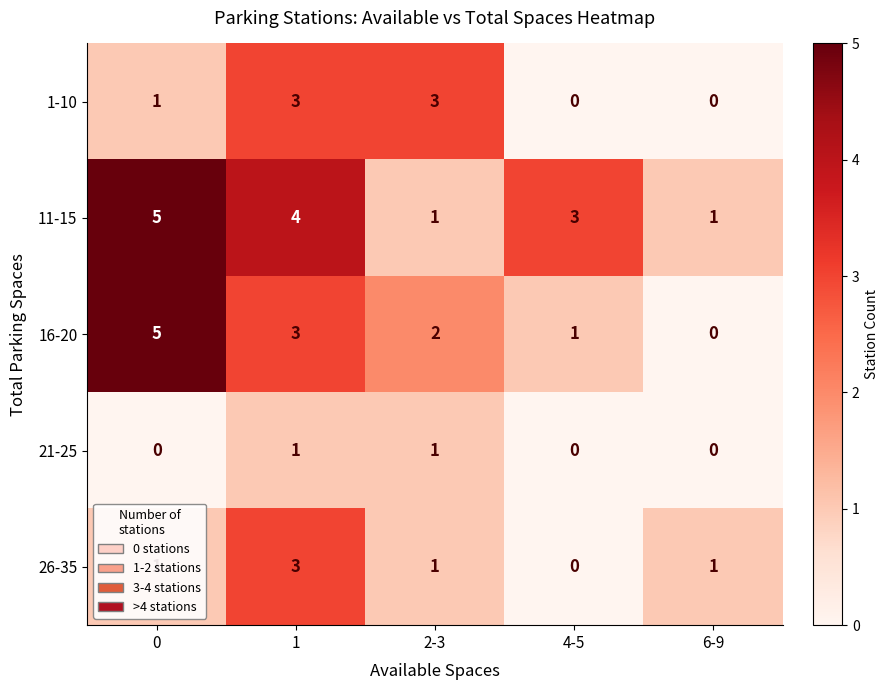

What is the sum of the 26-35 values at 4-5 and 1?

3